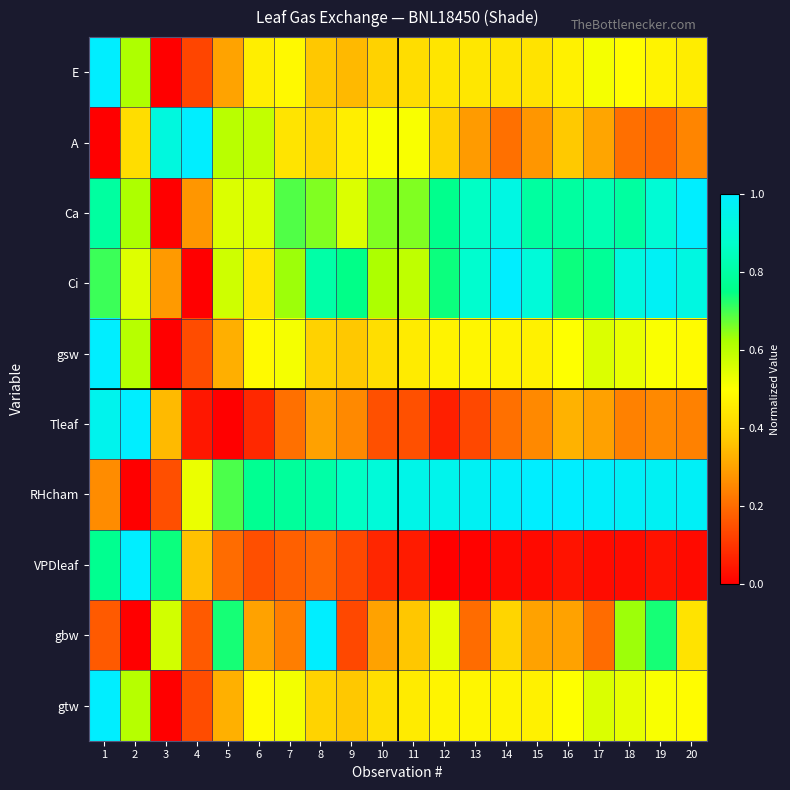

Reading right to left, list all the values displayed in this chart.

E: 20=0.5	19=0.5	18=0.5	17=0.5	16=0.5	15=0.4	14=0.4	13=0.4	12=0.4	11=0.4	10=0.4	9=0.3	8=0.4	7=0.5	6=0.5	5=0.3	4=0.1	3=0.0	2=0.6	1=1.0
A: 20=0.2	19=0.2	18=0.2	17=0.3	16=0.4	15=0.3	14=0.2	13=0.3	12=0.4	11=0.5	10=0.5	9=0.5	8=0.4	7=0.4	6=0.6	5=0.6	4=1.0	3=0.9	2=0.4	1=0.0
Ca: 20=1.0	19=0.9	18=0.8	17=0.8	16=0.8	15=0.8	14=0.9	13=0.9	12=0.8	11=0.7	10=0.7	9=0.6	8=0.7	7=0.7	6=0.6	5=0.6	4=0.3	3=0.0	2=0.6	1=0.8
Ci: 20=0.9	19=1.0	18=0.9	17=0.8	16=0.7	15=0.9	14=1.0	13=0.9	12=0.7	11=0.6	10=0.6	9=0.8	8=0.8	7=0.6	6=0.4	5=0.6	4=0.0	3=0.3	2=0.5	1=0.7
gsw: 20=0.5	19=0.5	18=0.5	17=0.6	16=0.5	15=0.5	14=0.5	13=0.5	12=0.5	11=0.5	10=0.4	9=0.4	8=0.4	7=0.5	6=0.5	5=0.3	4=0.1	3=0.0	2=0.6	1=1.0
Tleaf: 20=0.2	19=0.3	18=0.2	17=0.3	16=0.3	15=0.3	14=0.2	13=0.1	12=0.1	11=0.1	10=0.1	9=0.3	8=0.3	7=0.2	6=0.1	5=0.0	4=0.0	3=0.3	2=1.0	1=1.0
RHcham: 20=1.0	19=1.0	18=1.0	17=1.0	16=1.0	15=1.0	14=1.0	13=1.0	12=1.0	11=0.9	10=0.9	9=0.9	8=0.8	7=0.8	6=0.8	5=0.7	4=0.5	3=0.1	2=0.0	1=0.3
VPDleaf: 20=0.0	19=0.0	18=0.0	17=0.0	16=0.0	15=0.0	14=0.0	13=0.0	12=0.0	11=0.1	10=0.1	9=0.1	8=0.2	7=0.2	6=0.1	5=0.2	4=0.4	3=0.7	2=1.0	1=0.8
gbw: 20=0.4	19=0.7	18=0.6	17=0.2	16=0.3	15=0.3	14=0.4	13=0.2	12=0.5	11=0.4	10=0.3	9=0.1	8=1.0	7=0.2	6=0.3	5=0.7	4=0.2	3=0.6	2=0.0	1=0.2
gtw: 20=0.5	19=0.5	18=0.5	17=0.6	16=0.5	15=0.5	14=0.5	13=0.5	12=0.5	11=0.5	10=0.4	9=0.4	8=0.4	7=0.5	6=0.5	5=0.3	4=0.1	3=0.0	2=0.6	1=1.0